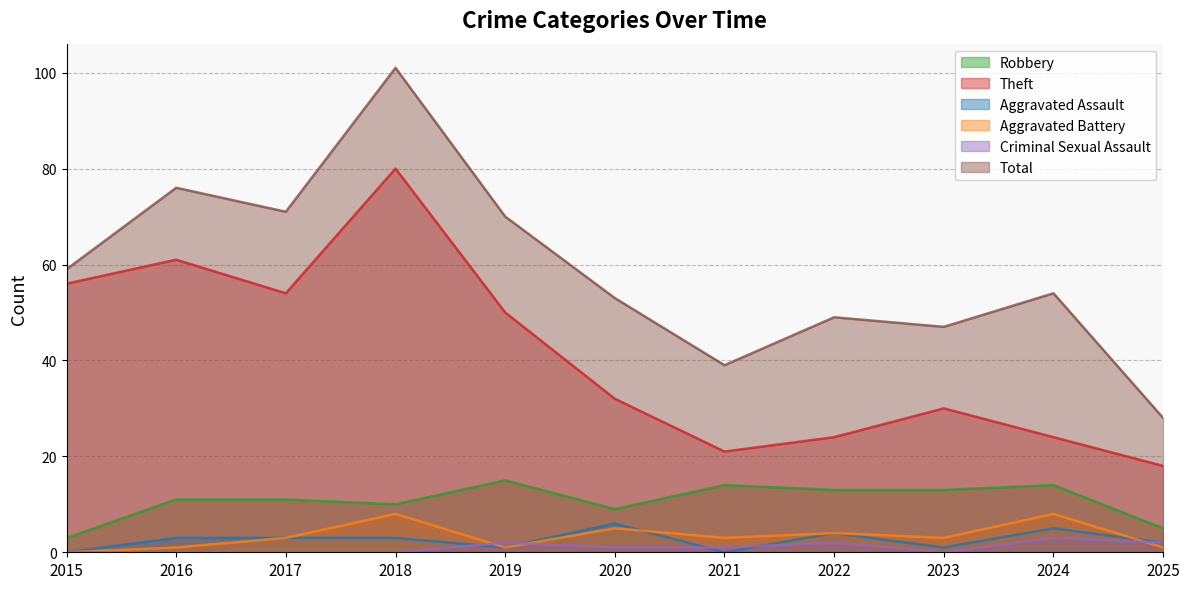

Where is the first local maximum for Theft?

2016